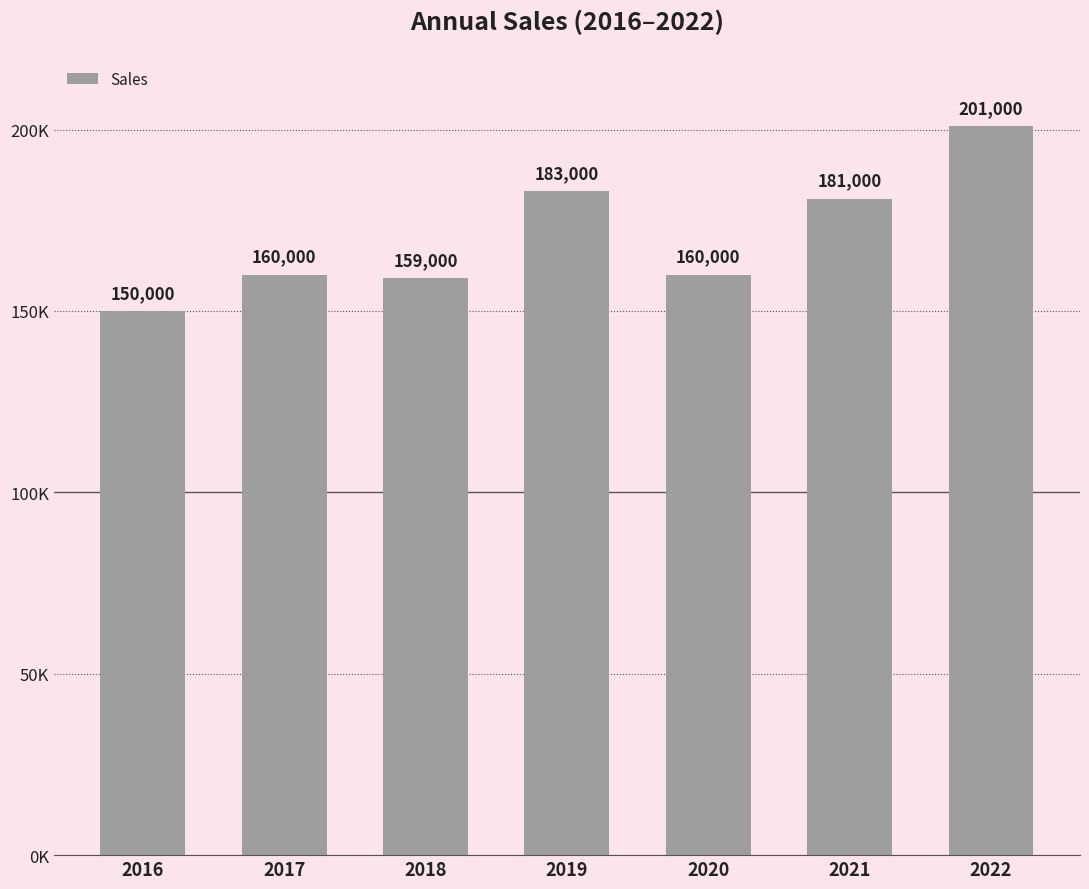

Reading right to left, what are all the values shown in this chart?

2022=201000	2021=181000	2020=160000	2019=183000	2018=159000	2017=160000	2016=150000